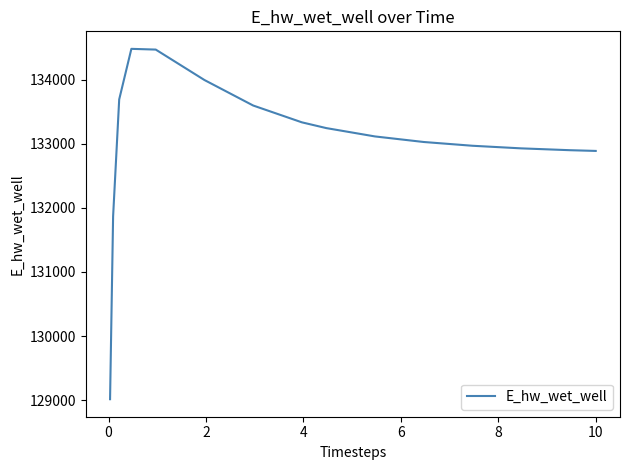

What is the smallest value displayed?

129015.3